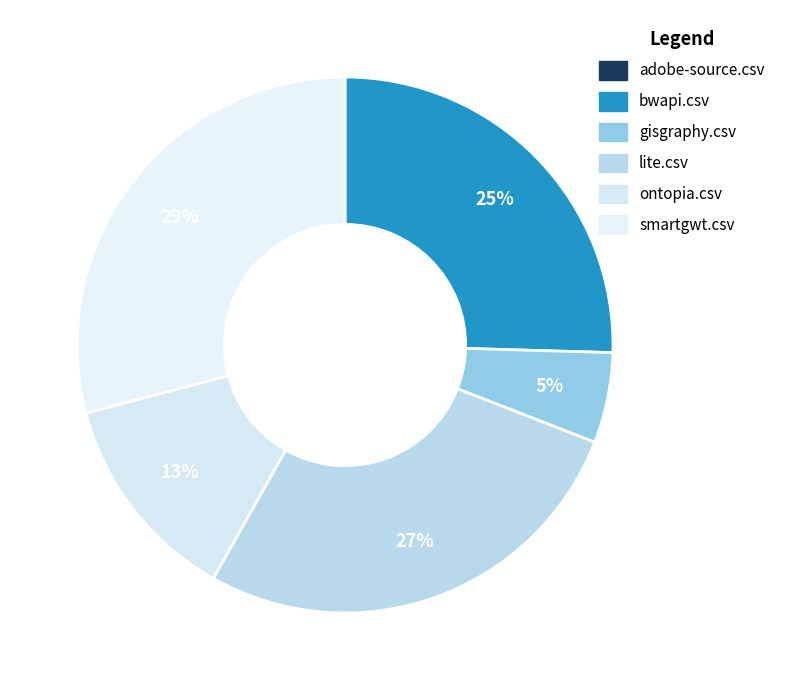

To the nearest percent, what is the average slice percentage?

17%